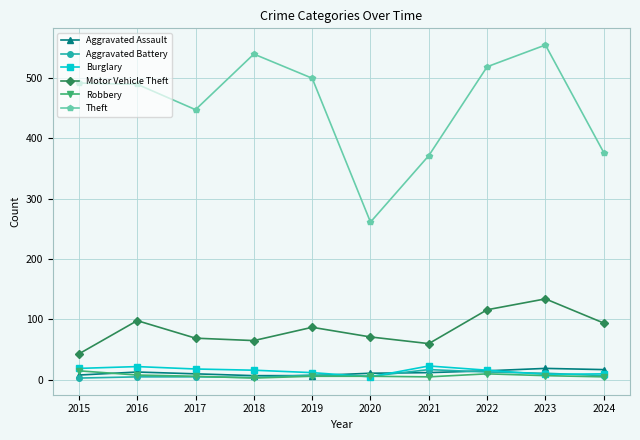

What is the highest value of the Aggravated Battery series?

17